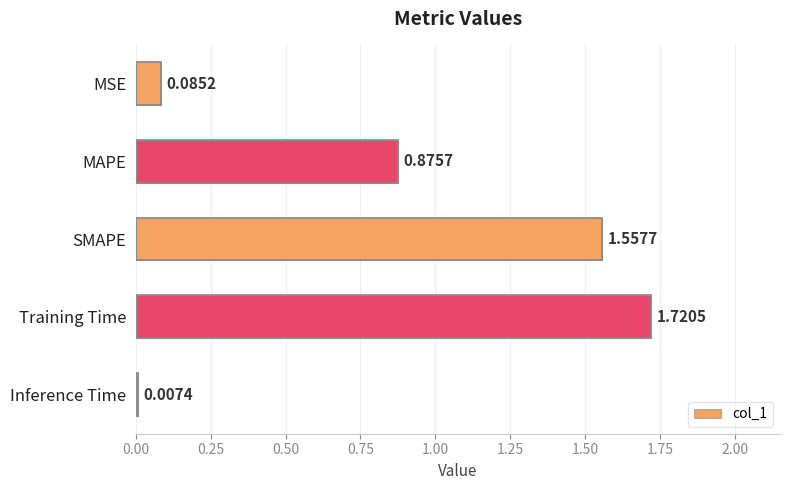

What is the sum of all values?

4.2